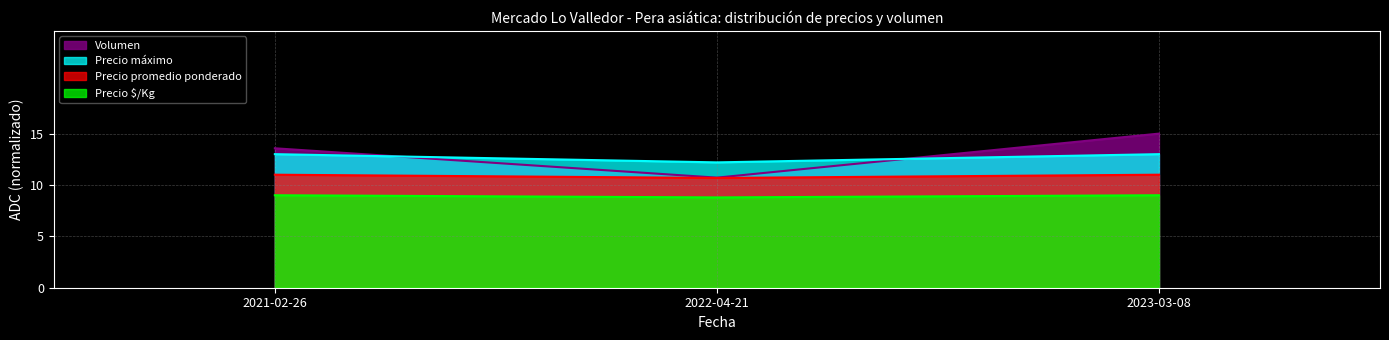

Does the chart have visible grid lines?

Yes